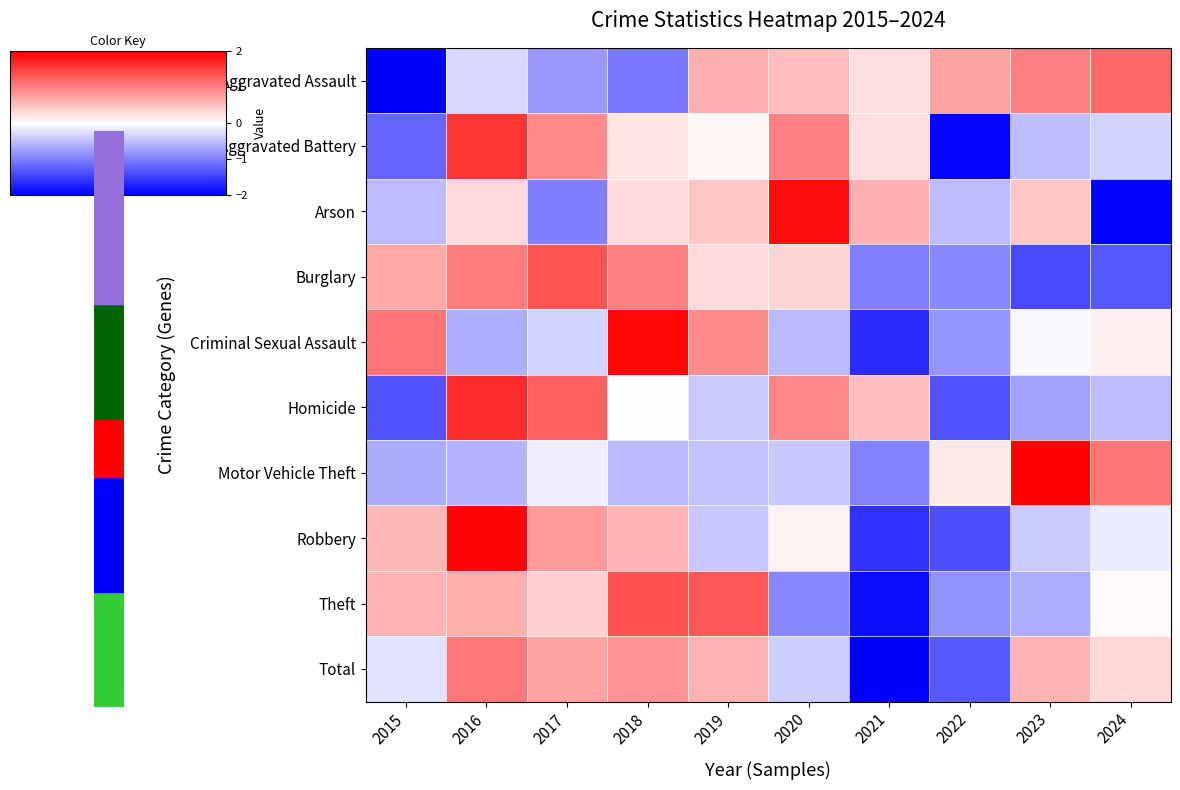

Which series changed the most between 2018 and 2019?

Aggravated Assault